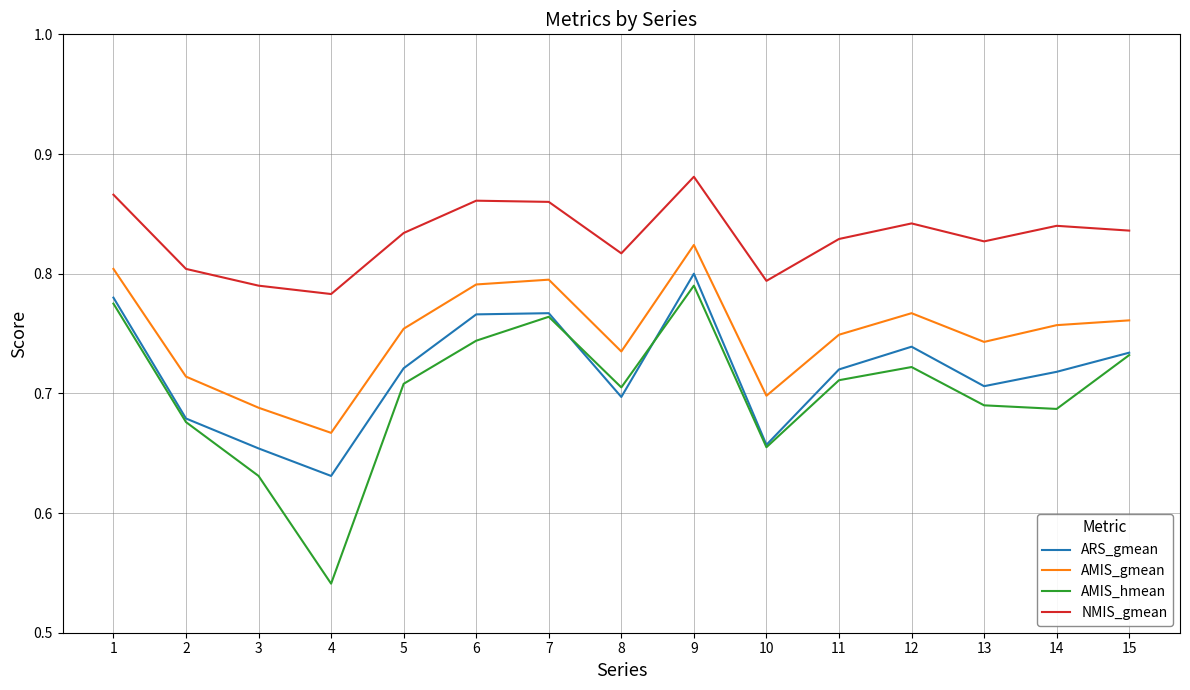

Does the chart have visible grid lines?

Yes